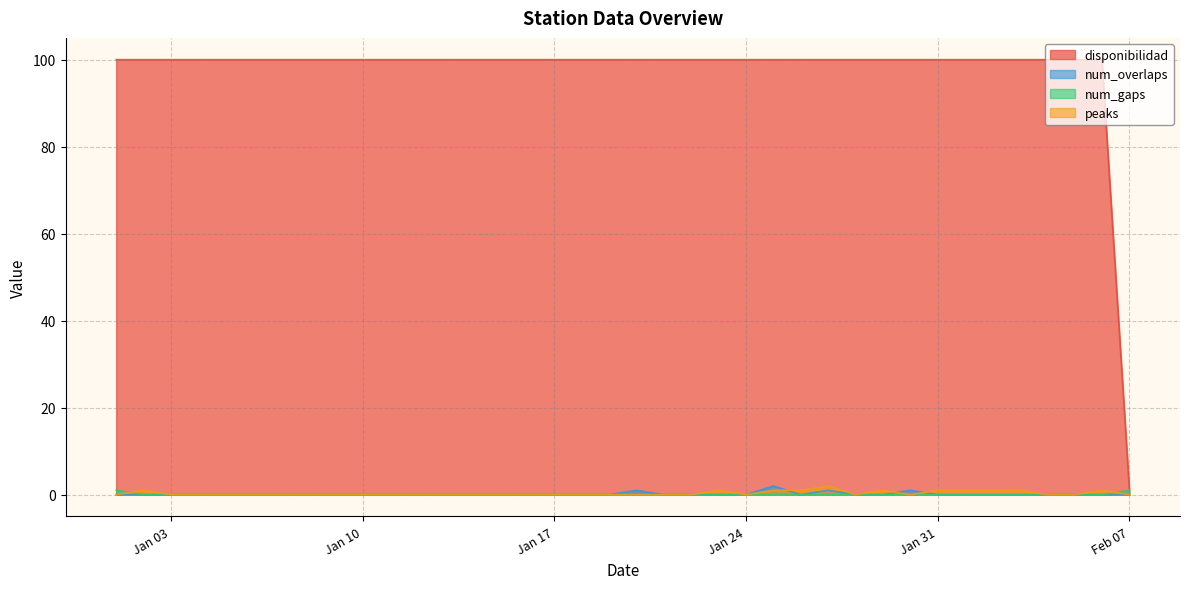

What is the label of the 34th point from the left?

2023-02-03